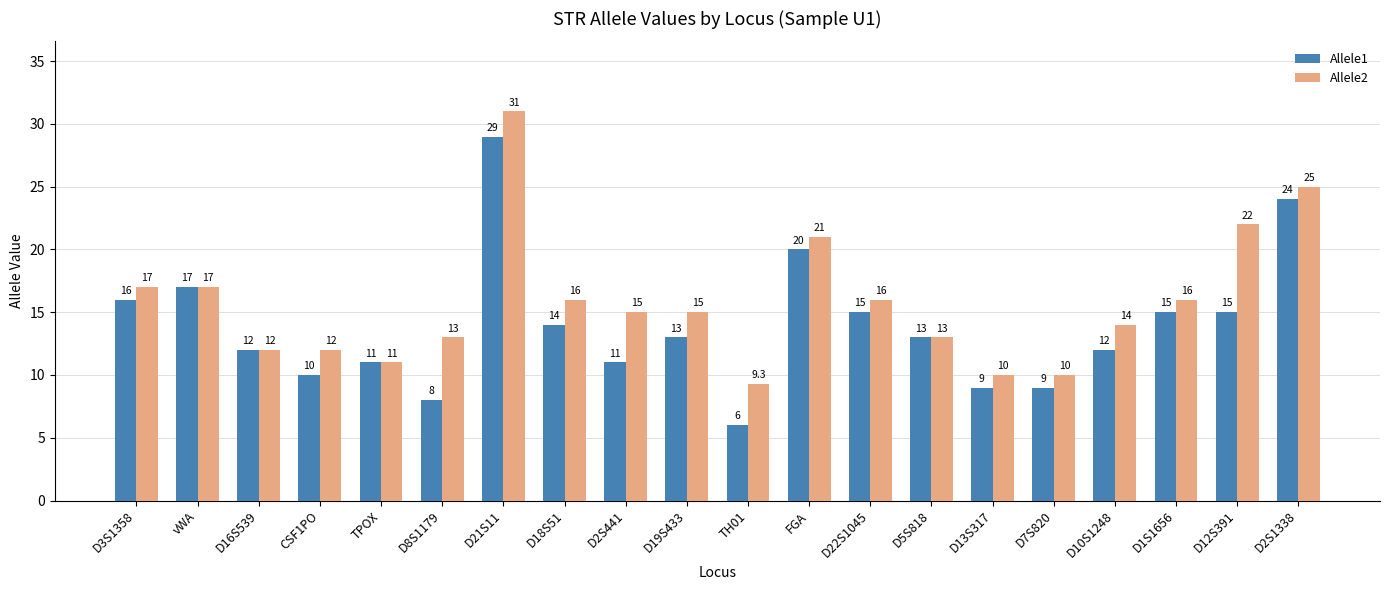

What are all the series names shown in the legend?

Allele1, Allele2